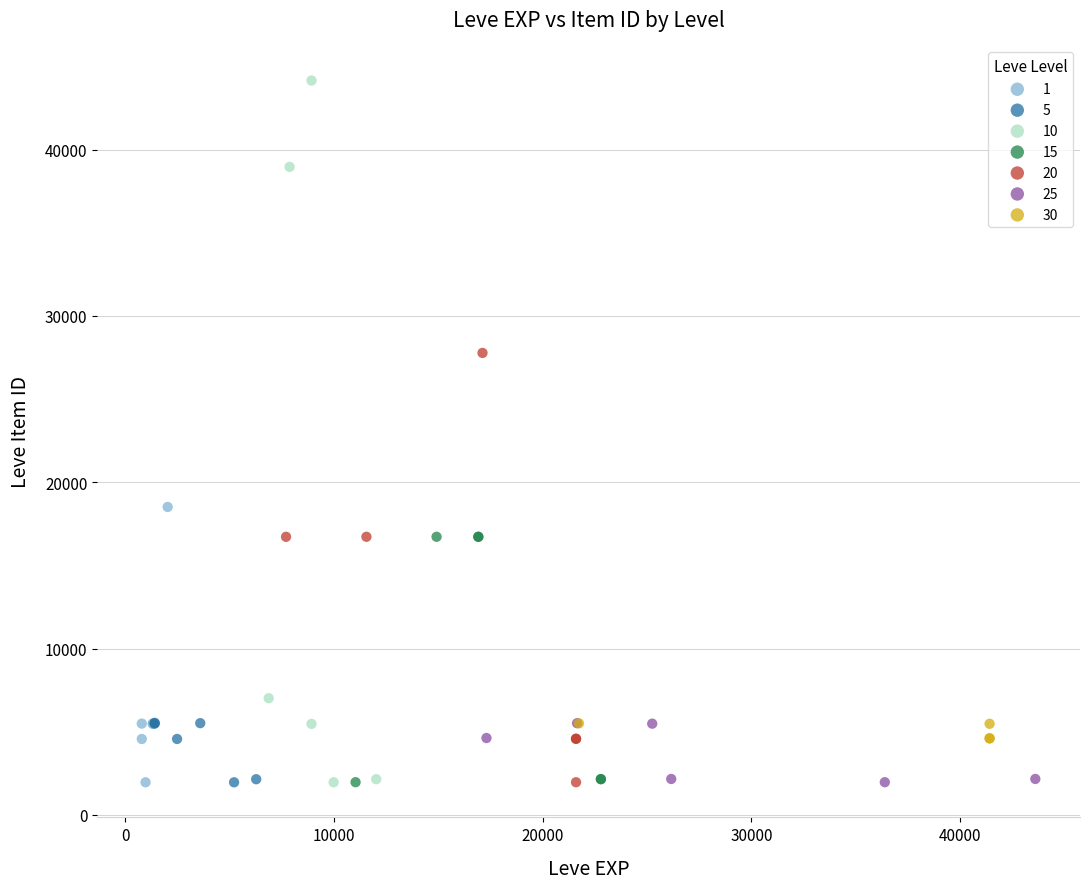

Which series reaches the maximum Y coordinate?

10